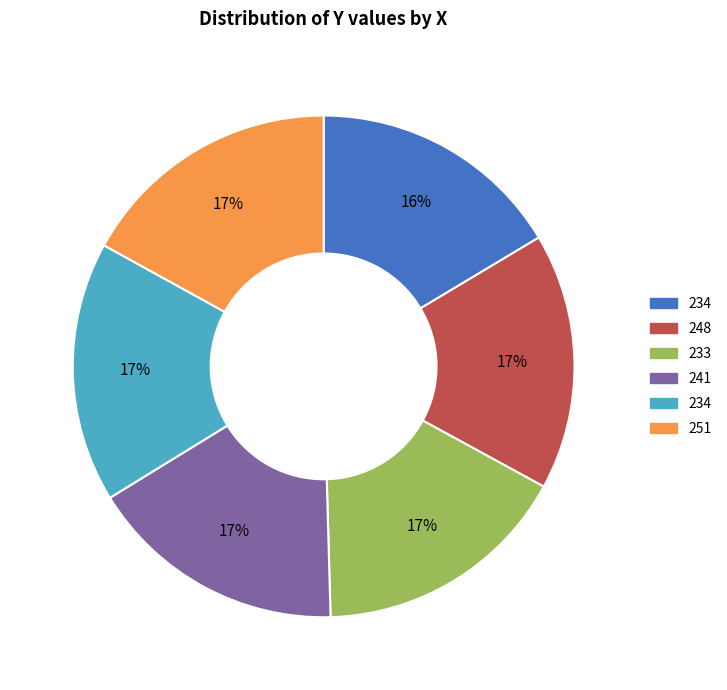

To the nearest percent, what is the average slice percentage?

17%